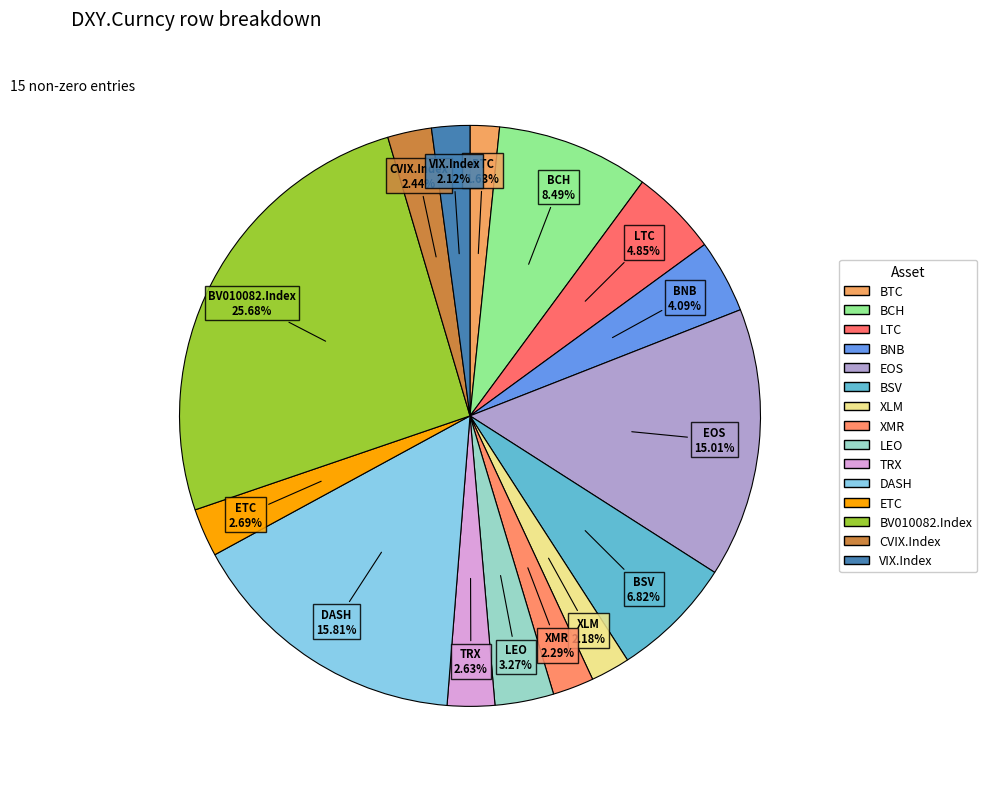

What is the smallest slice in the pie chart?

BTC